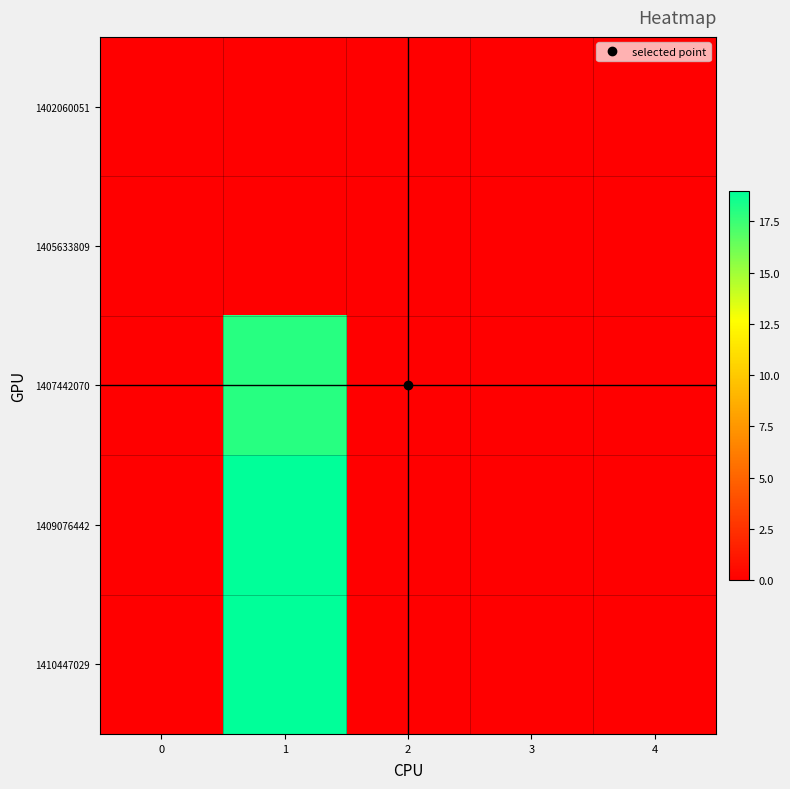

Reading right to left, what are all the values shown in this chart?

1402060051: 4=0	3=0	2=0	1=0	0=0
1405633809: 4=0	3=0	2=0	1=0	0=0
1407442070: 4=0	3=0	2=0	1=18	0=0
1409076442: 4=0	3=0	2=0	1=19	0=0
1410447029: 4=0	3=0	2=0	1=19	0=0